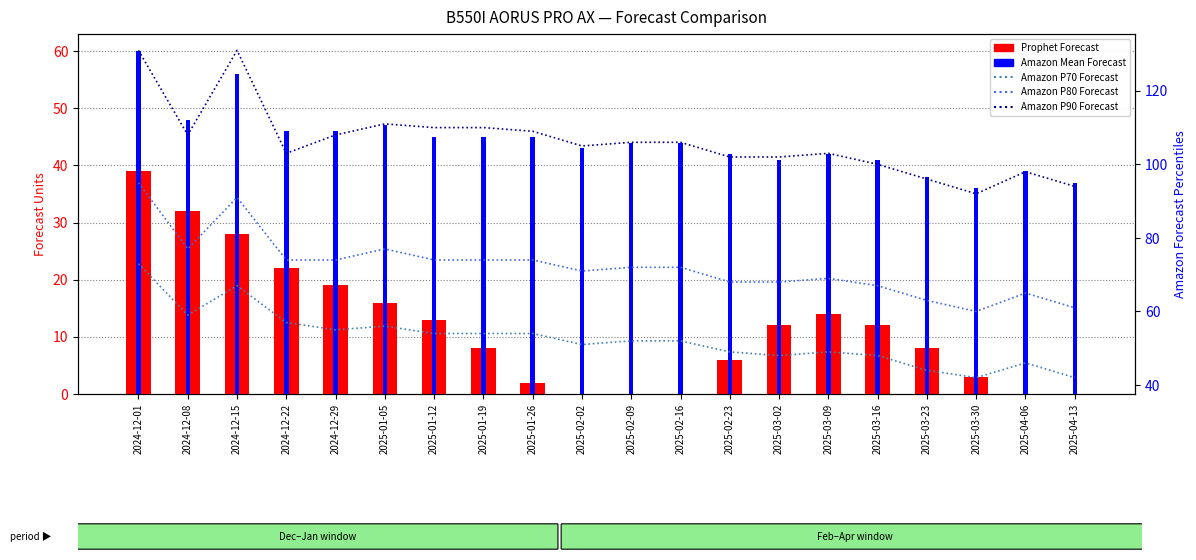

What is the value of the Amazon P90 Forecast bar at the 20th from the left?

94